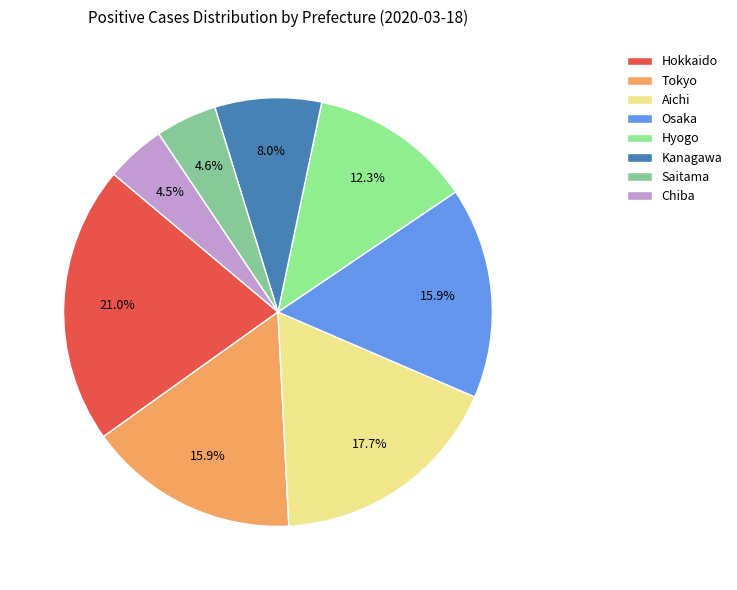

What is the change in value from Saitama to Chiba?

-1